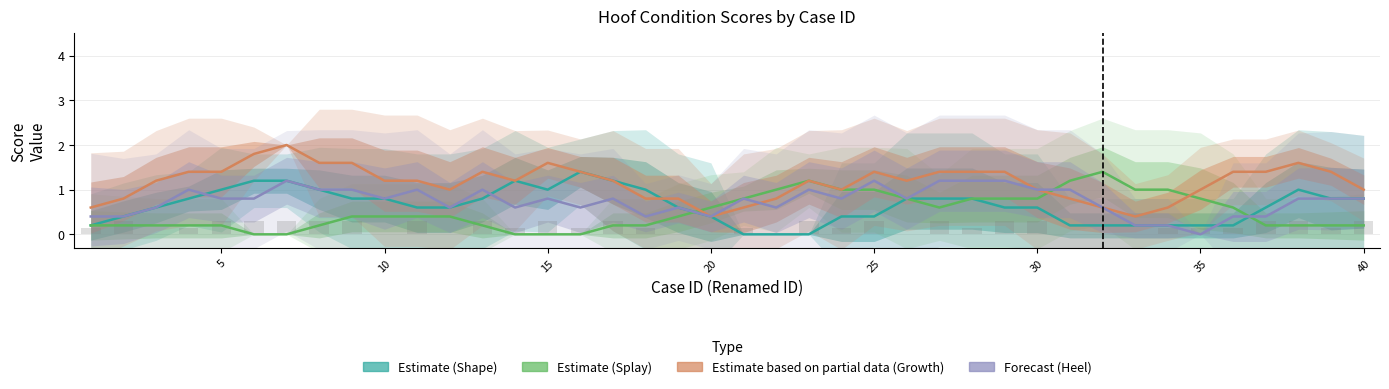

What is the difference between the maximum and minimum values in the Estimate (Shape) series?

1.4